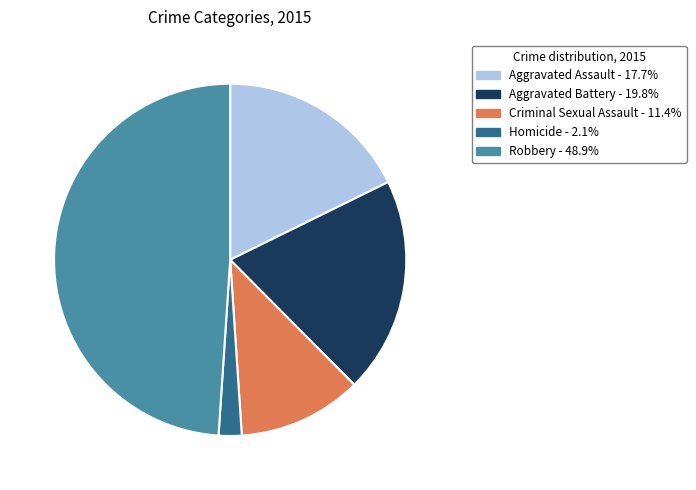

Do Robbery and Aggravated Assault together represent more than half of the pie?

Yes